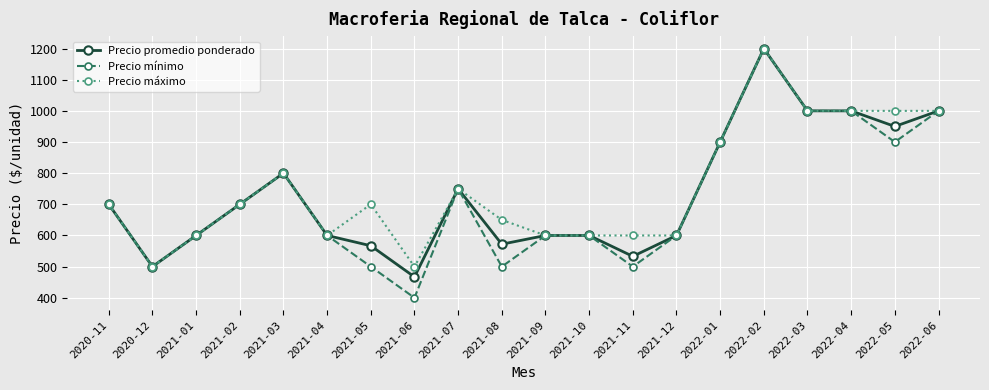

Is it true that Precio mínimo equals 1000 at 2022-03?

True